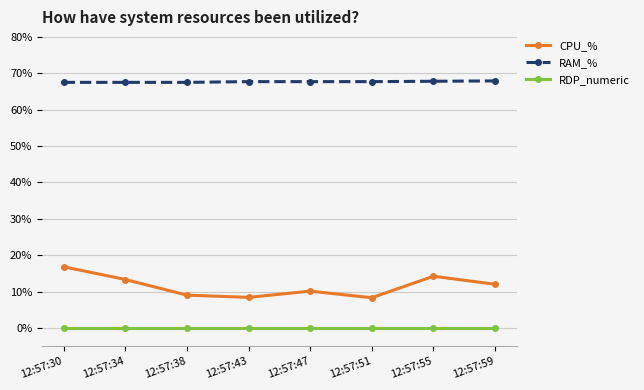

What is the value of the RAM_% point at the 6th from the left?

67.7